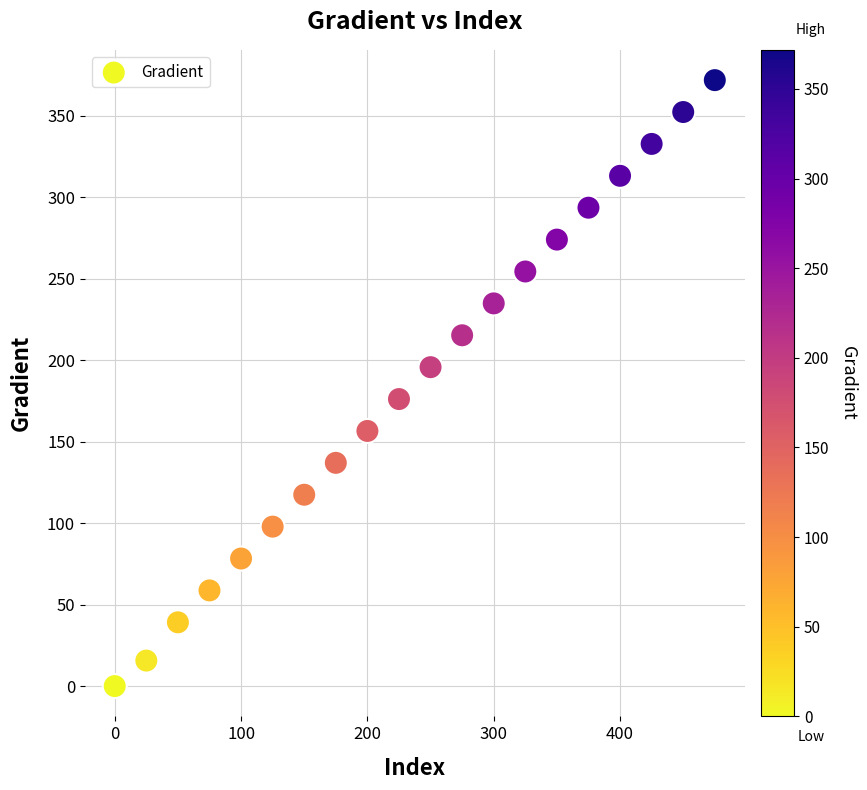

What is the range of X values (max minus min)?

475.0